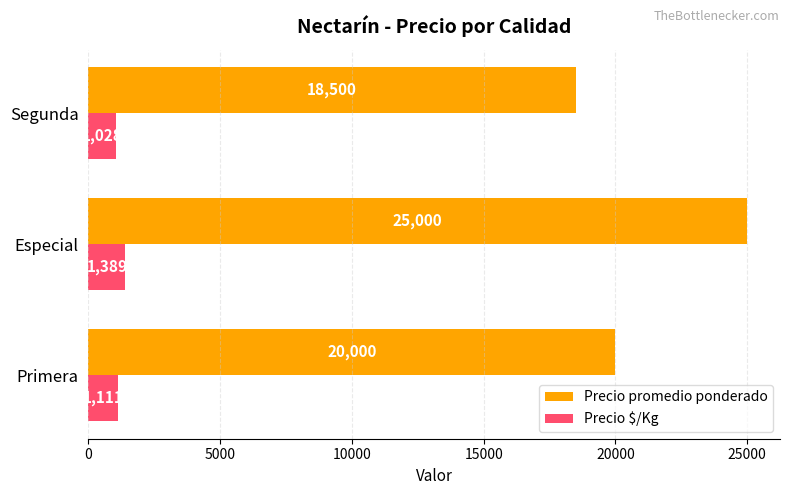

Is it true that Precio $/Kg equals 1028 at Segunda?

True